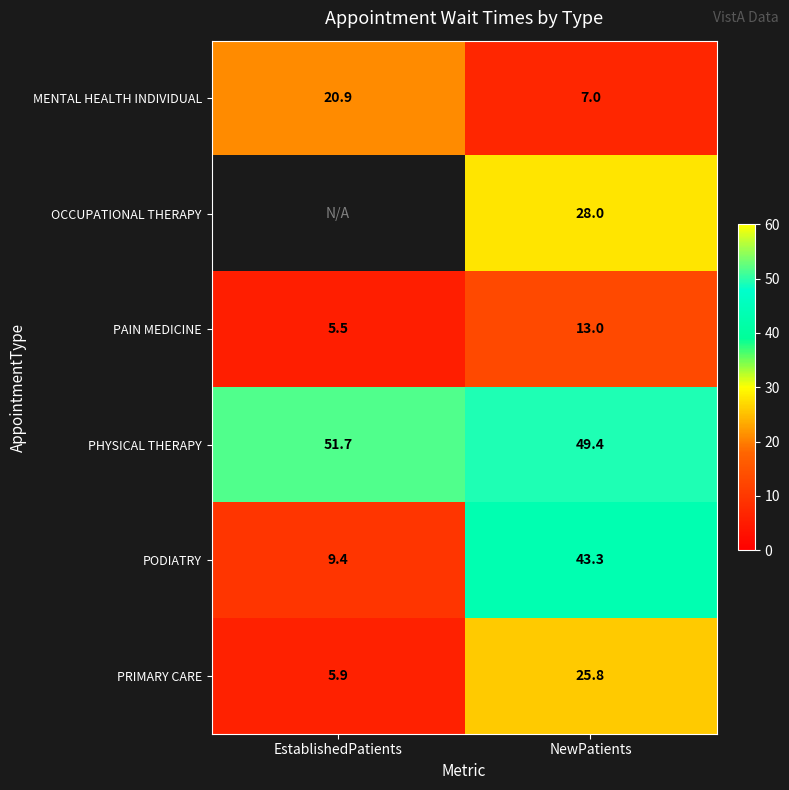

Which has a higher value, EstablishedPatients or NewPatients?

EstablishedPatients